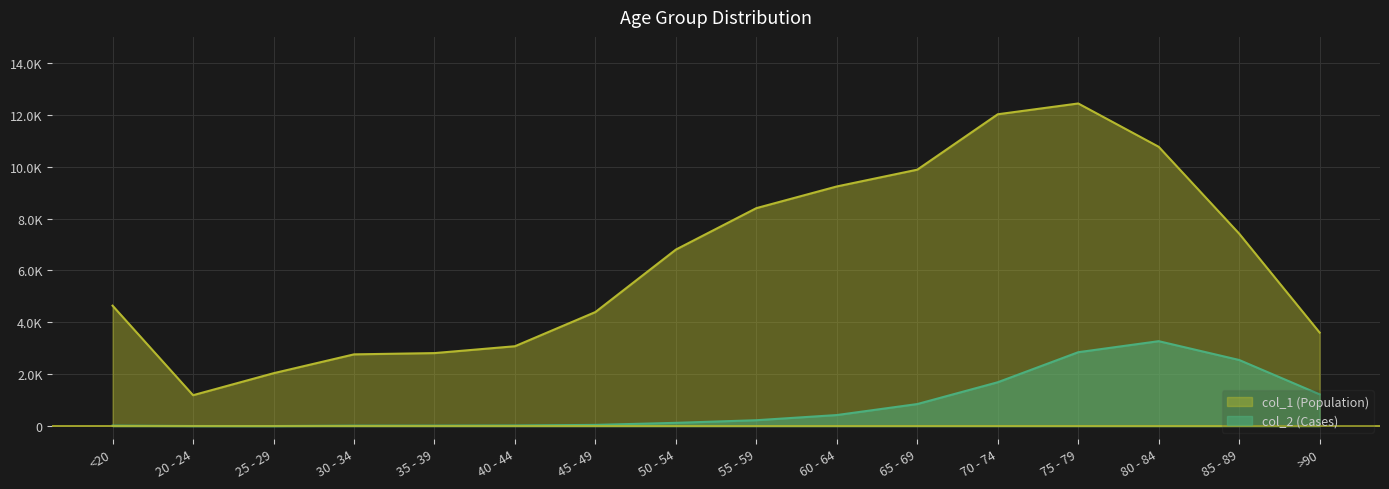

True or false: col_2 and col_1 intersect in this chart.

False